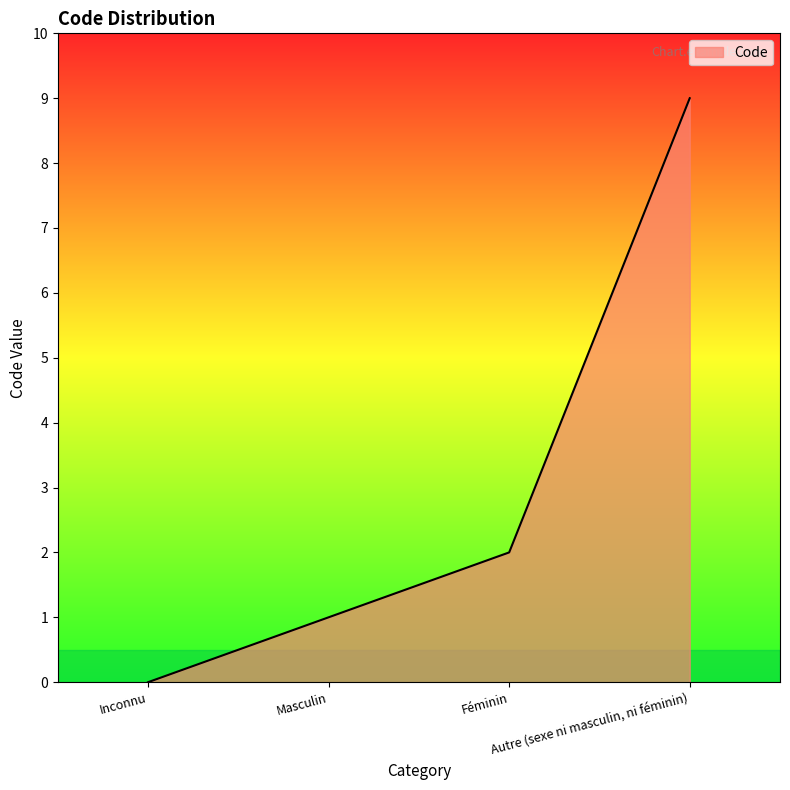

What is the sum of all values?

12